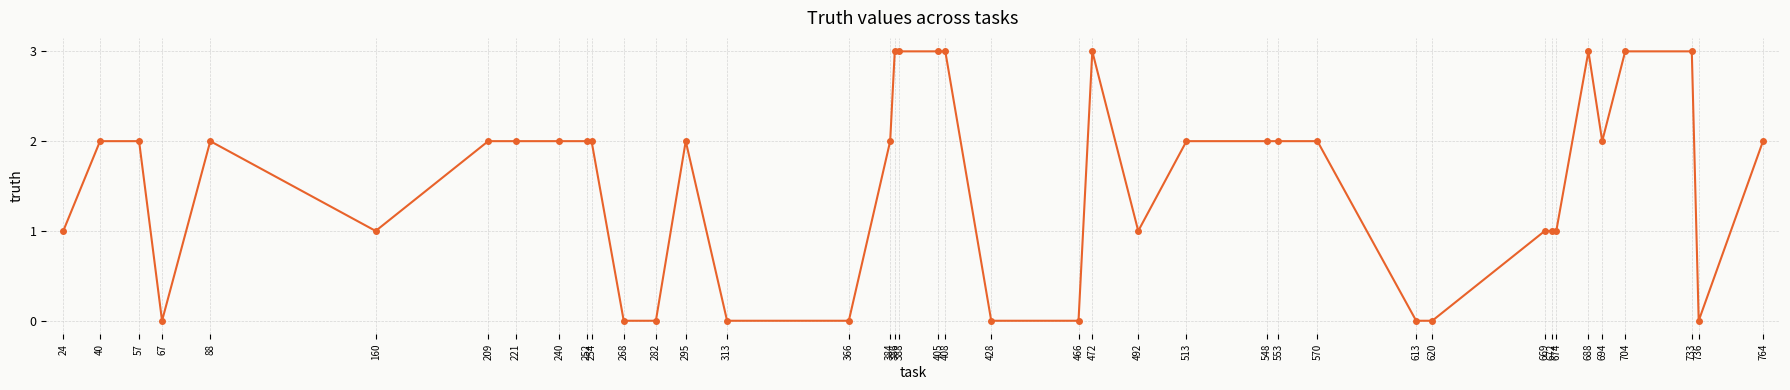

Reading left to right, list all the values displayed in this chart.

1	2	2	0	2	1	2	2	2	2	2	0	0	2	0	0	2	3	3	3	3	0	0	3	1	2	2	2	2	0	0	1	1	1	3	2	3	3	0	2